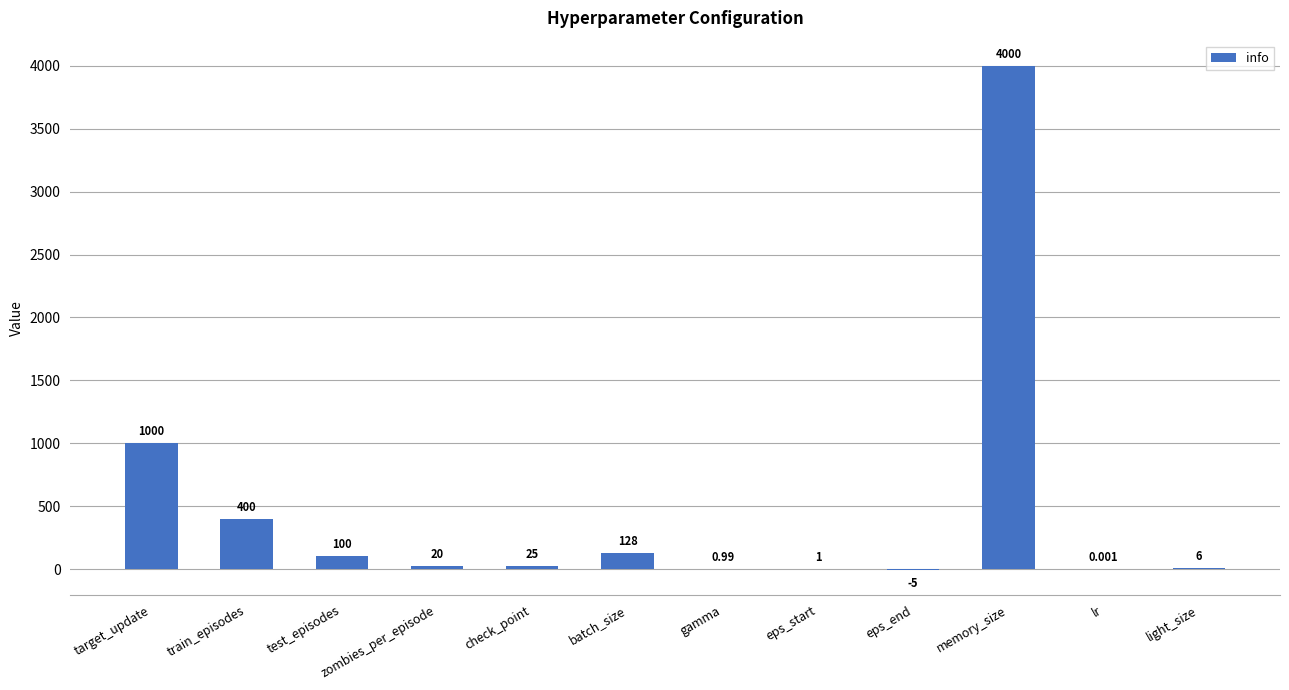

Which category has the highest value across all series?

memory_size